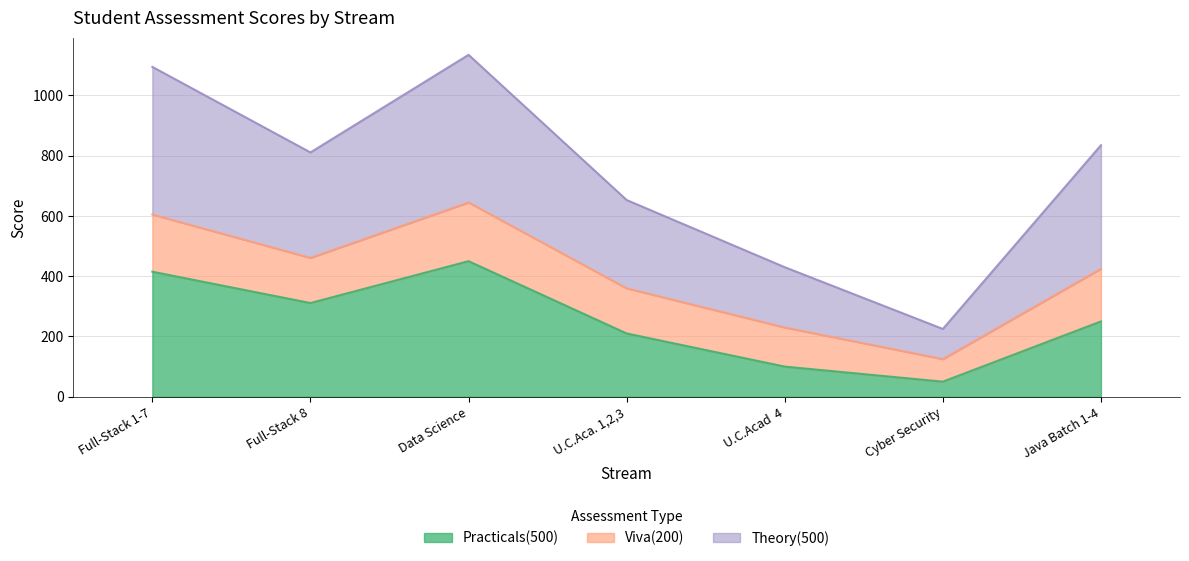

In Theory(500), how many points are lower than both neighbors (excluding endpoints)?

2